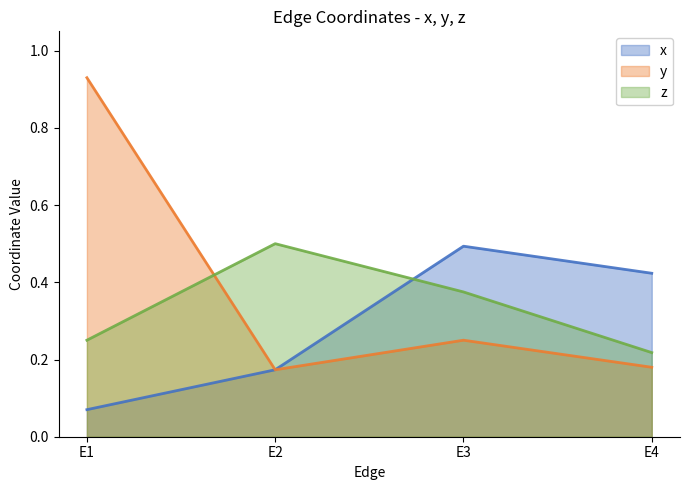

Reading left to right, extract all data points from this chart.

x: E1=0.1	E2=0.2	E3=0.5	E4=0.4
y: E1=0.9	E2=0.2	E3=0.2	E4=0.2
z: E1=0.2	E2=0.5	E3=0.4	E4=0.2